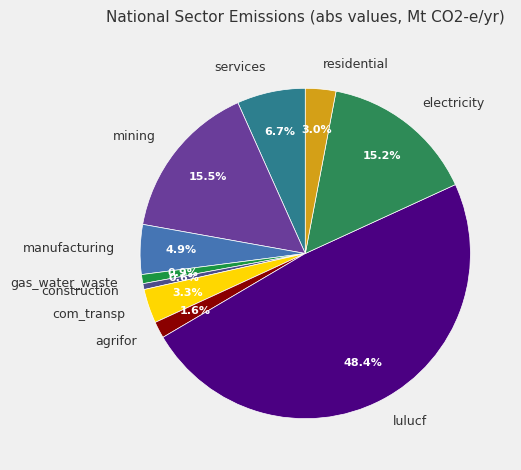

Between electricity and lulucf, which is larger?

lulucf